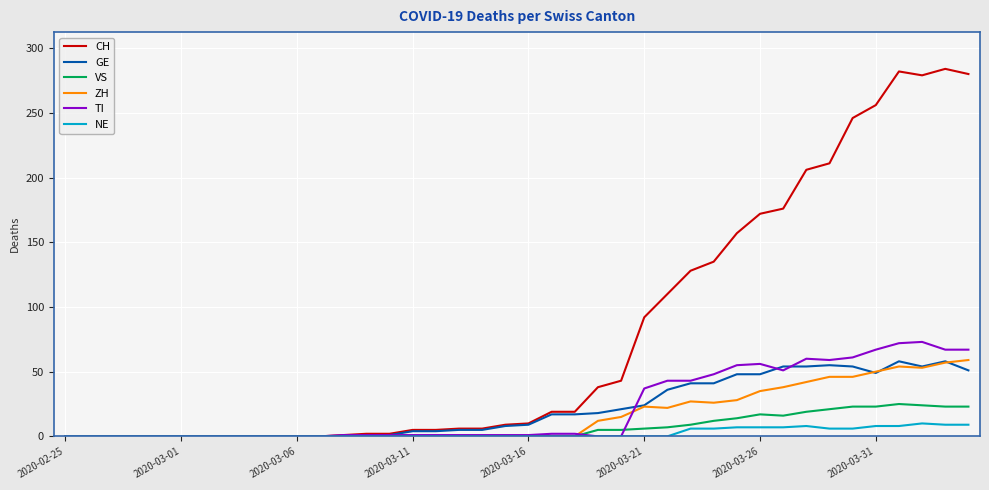

What is the highest value of the TI series?

73